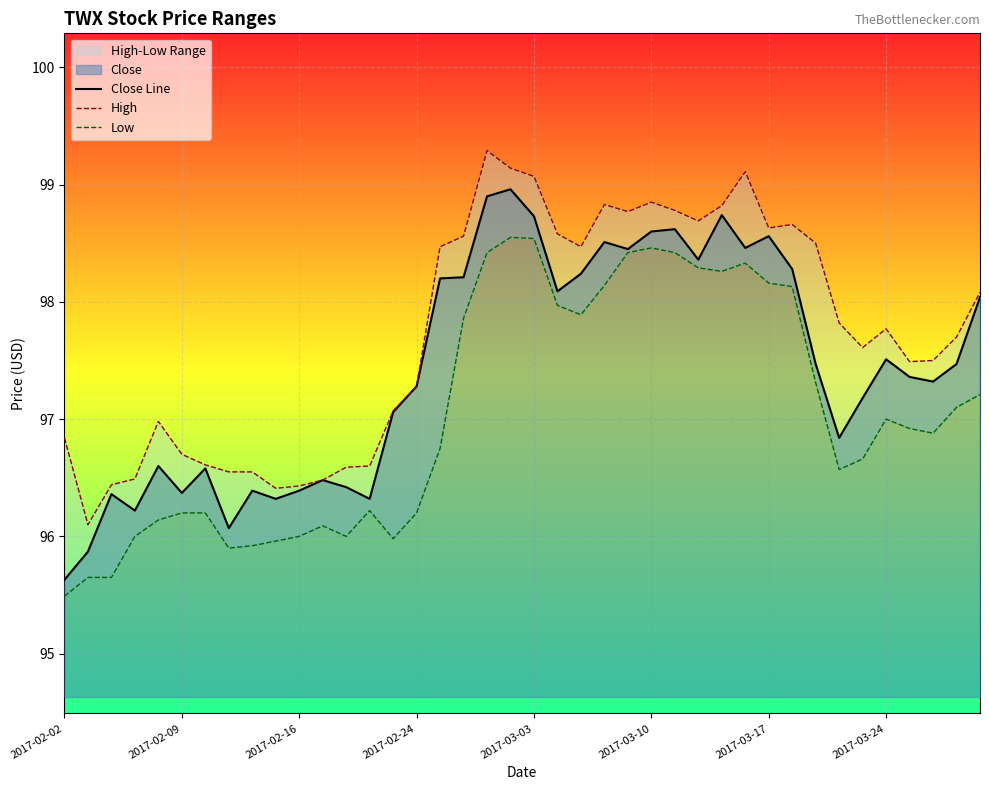

What is the difference between the highest and lowest values at 22?

0.6